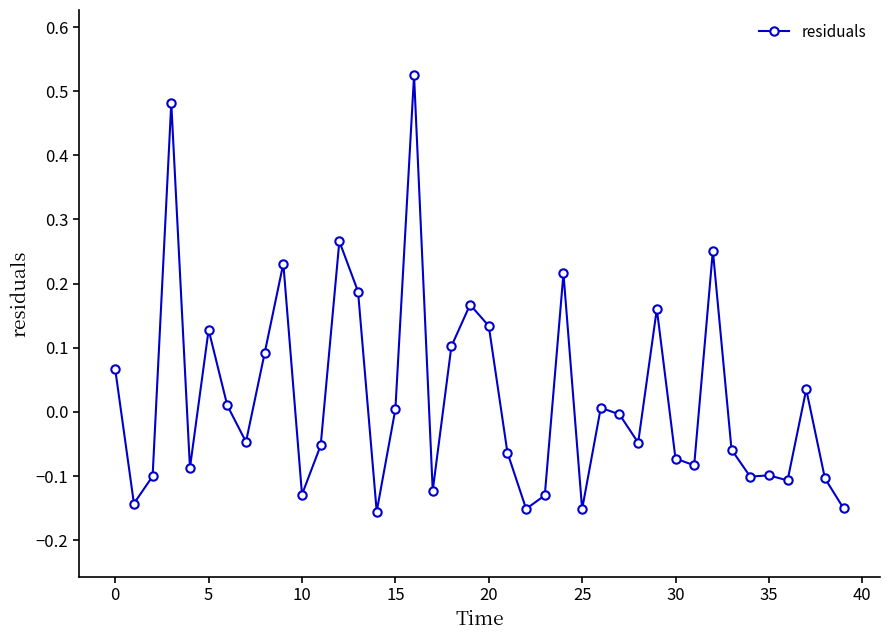

True or false: there are more than 1 points higher than both neighbors.

True